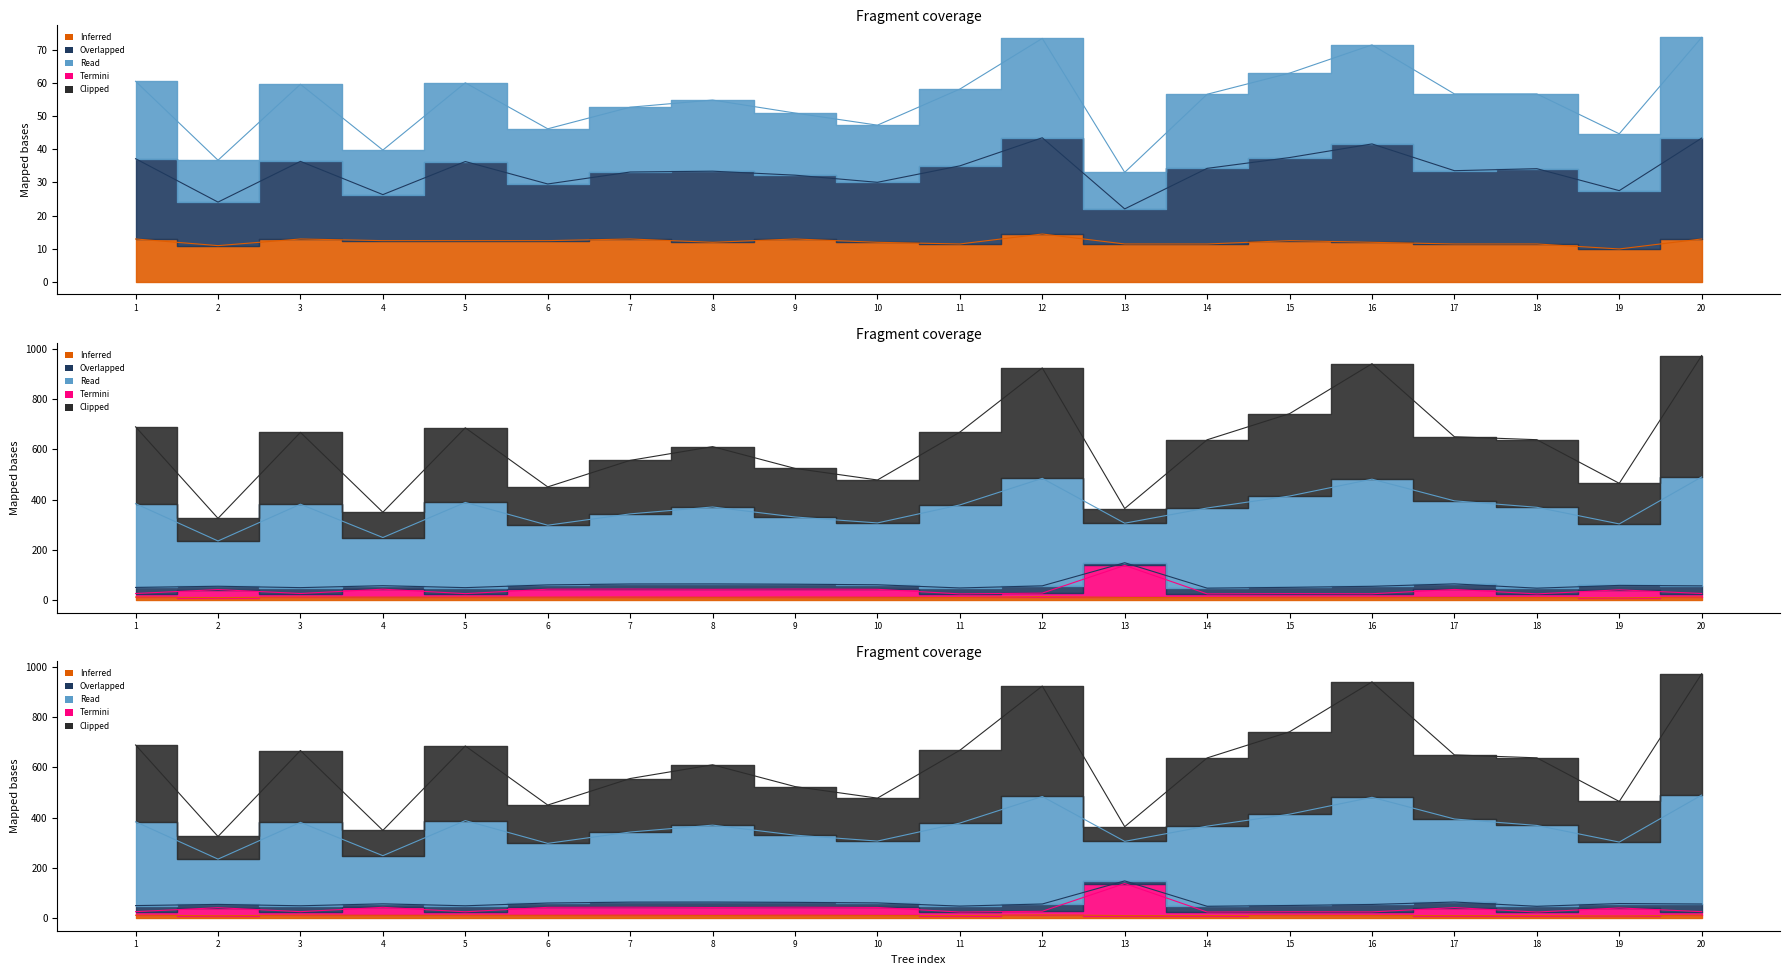

What is the spread (max minus min) of values at 15?

729.3